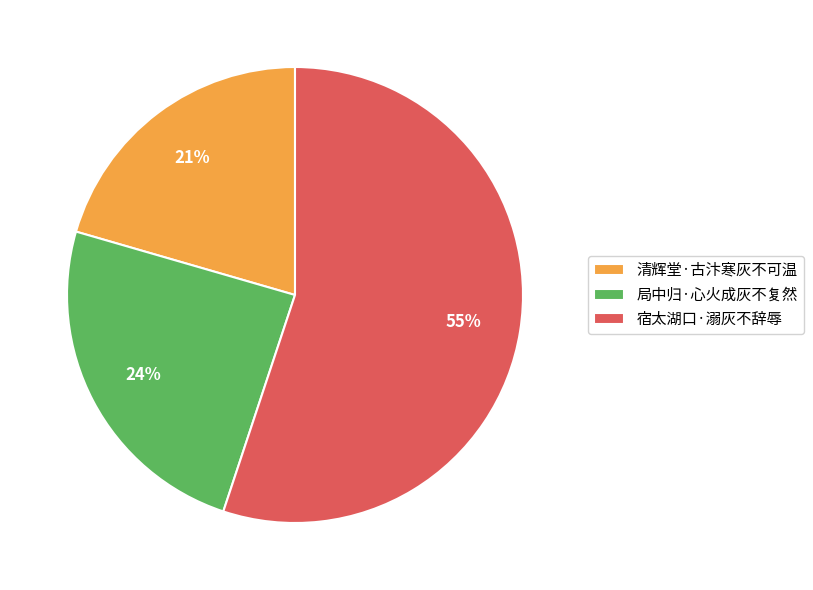

To the nearest percent, what is the combined percentage of 清辉堂·古汴寒灰不可温 and 局中归·心火成灰不复然?

45%